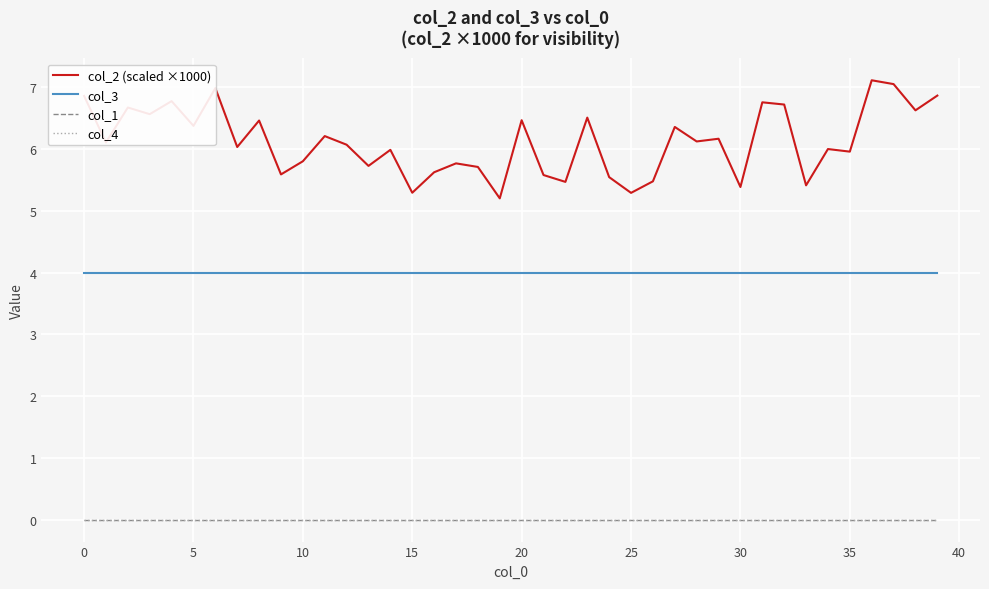

True or false: col_1 and col_2 (scaled ×1000) intersect in this chart.

False